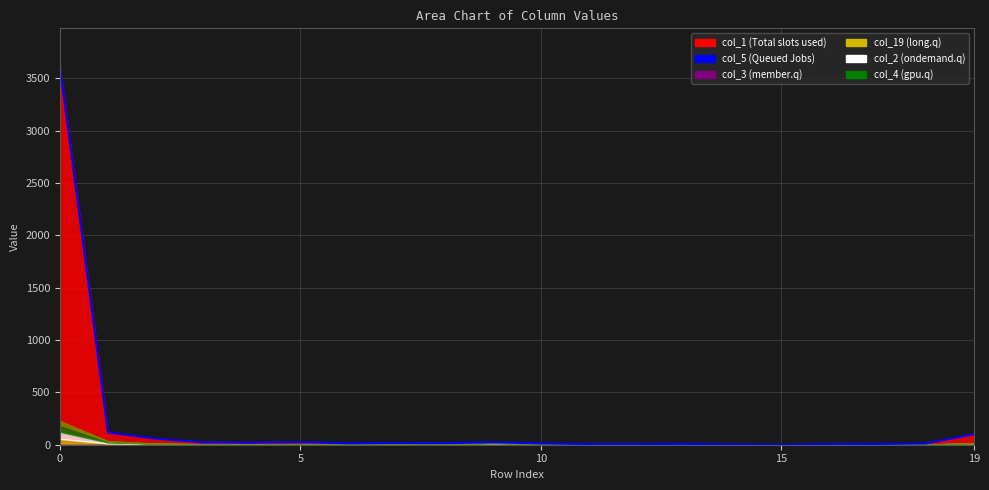

What is the value of the 1st point from the left?

3616